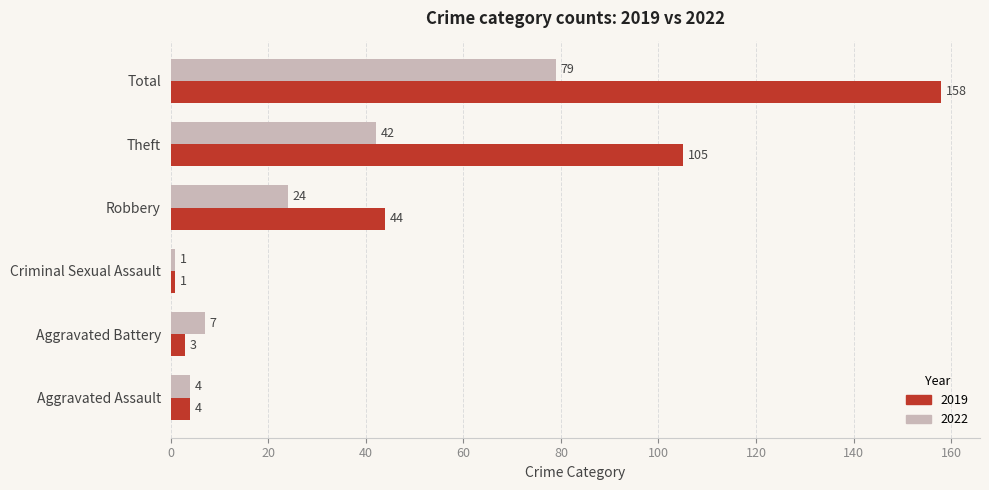

Is the value of 2022 at Aggravated Assault greater than the value of 2019 at Total?

No